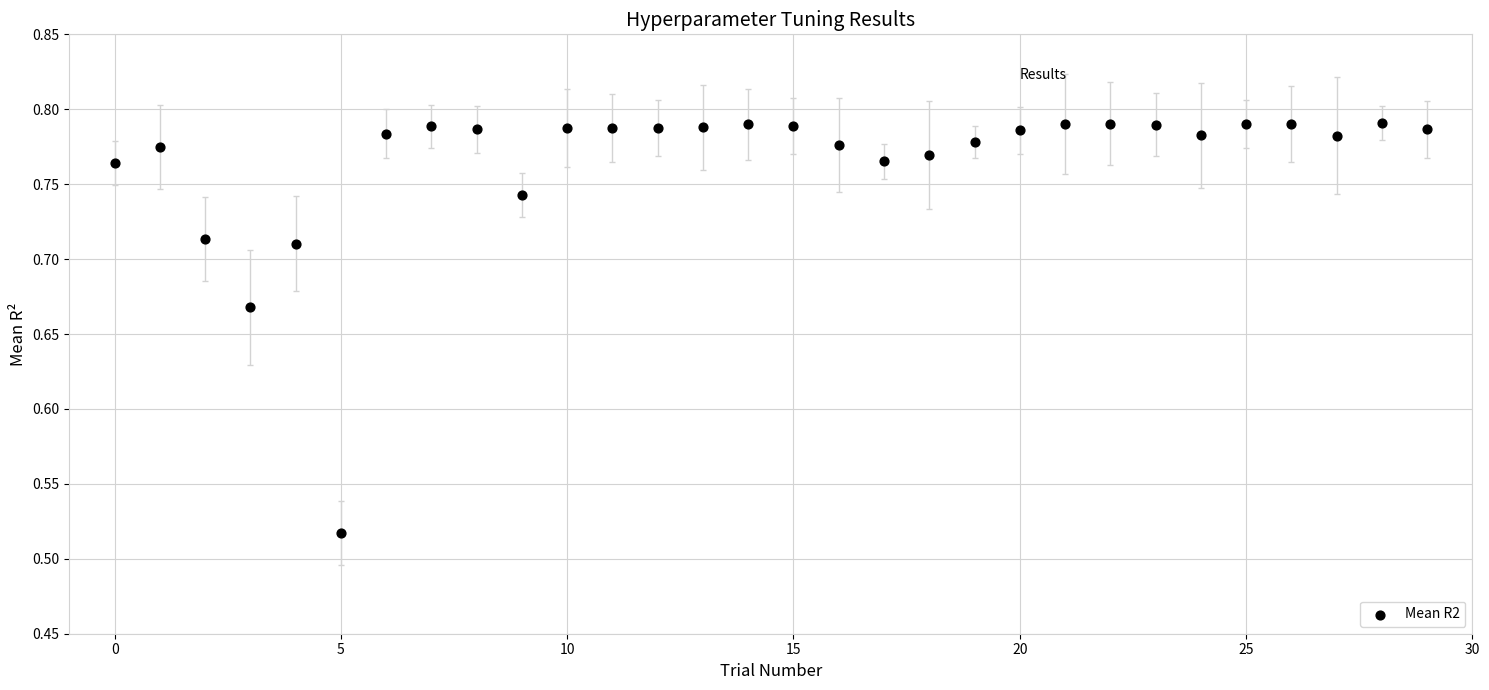

What is the range of Y values (max minus min)?

0.3